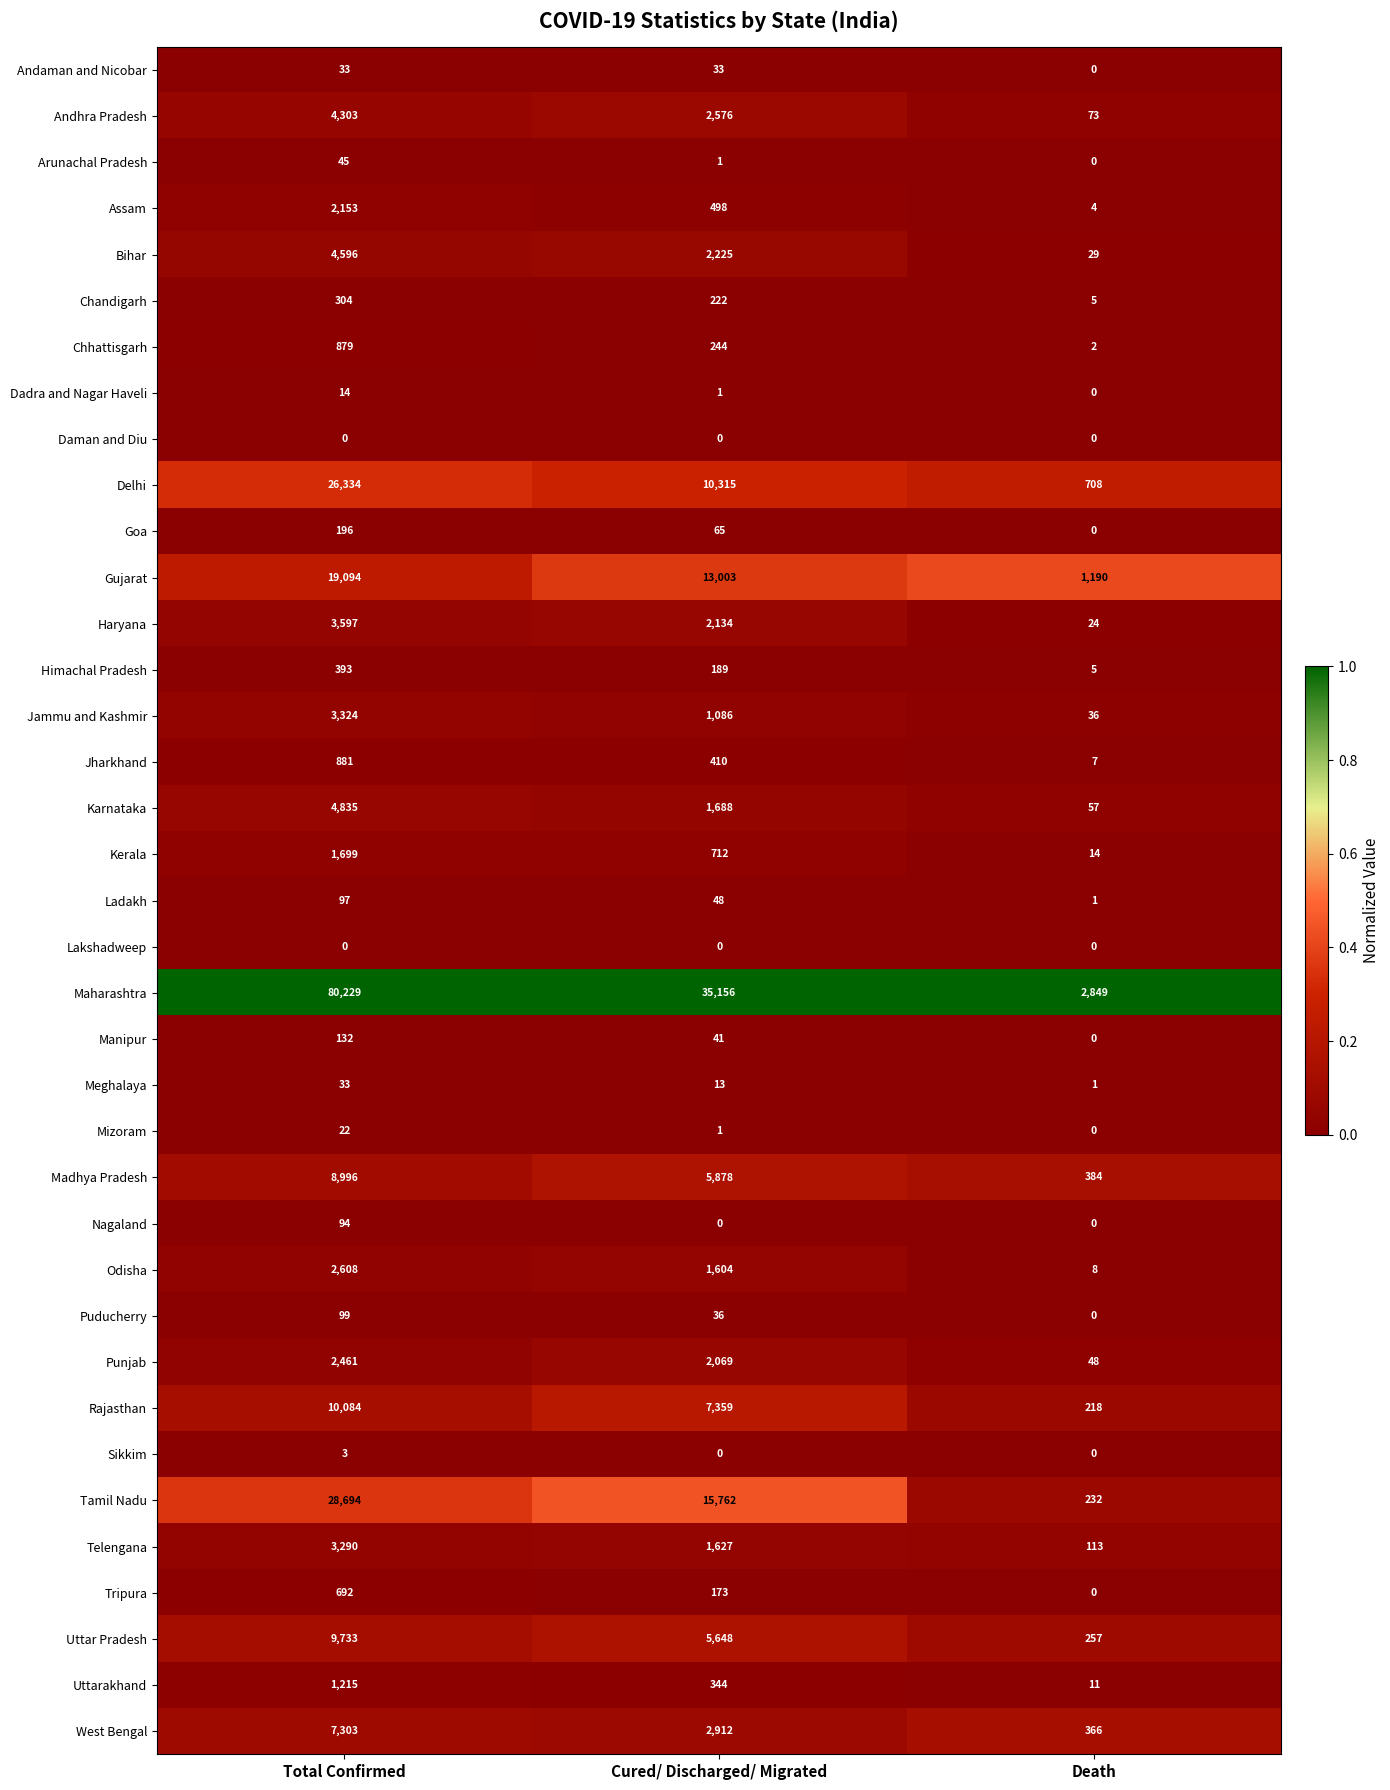

Which series has the largest total across all categories?

Maharashtra